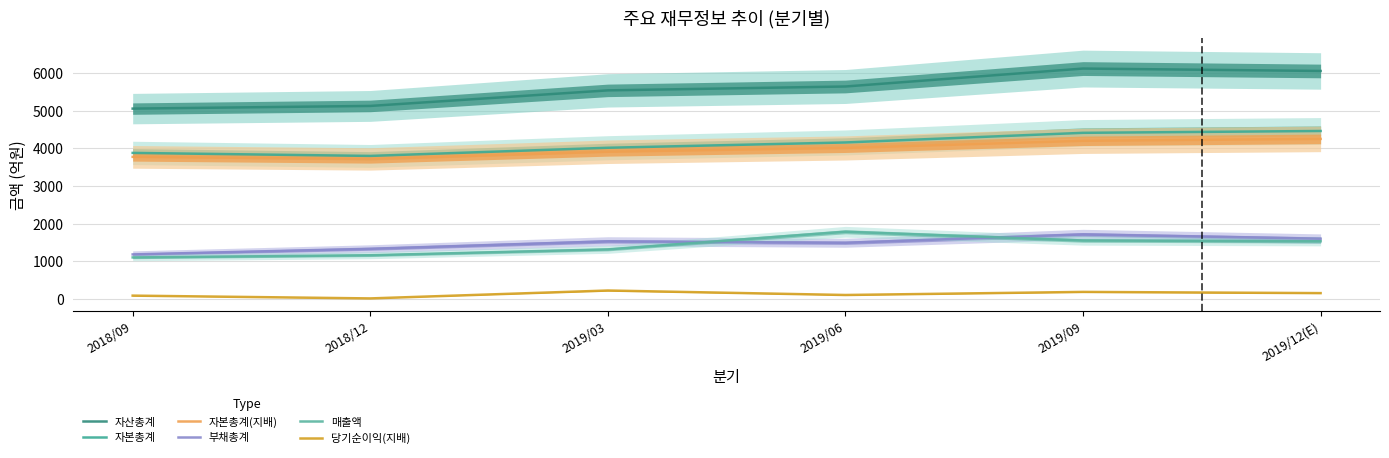

At which category does 당기순이익(지배) reach its first local valley?

2018/12